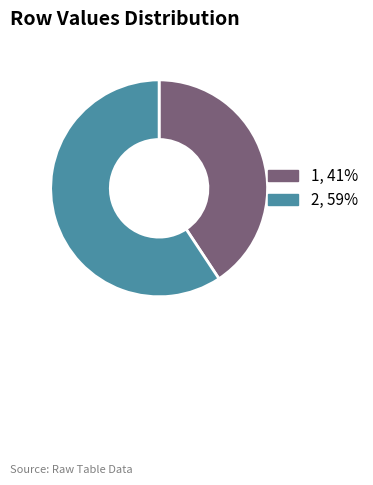

Is there any slice that represents more than half of the pie?

Yes